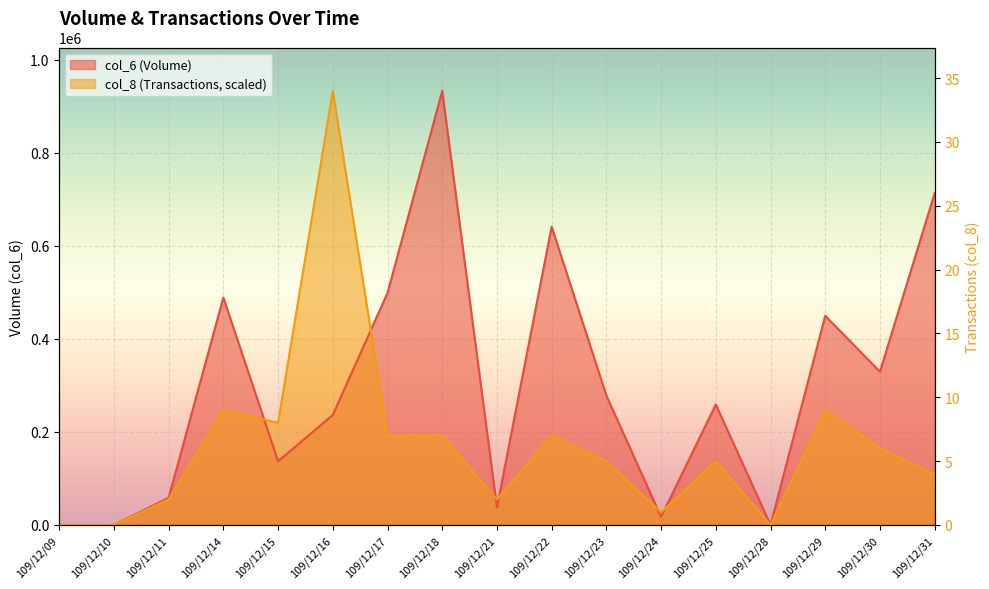

What is the value of the col_6 point at the 5th from the left?

136990.0